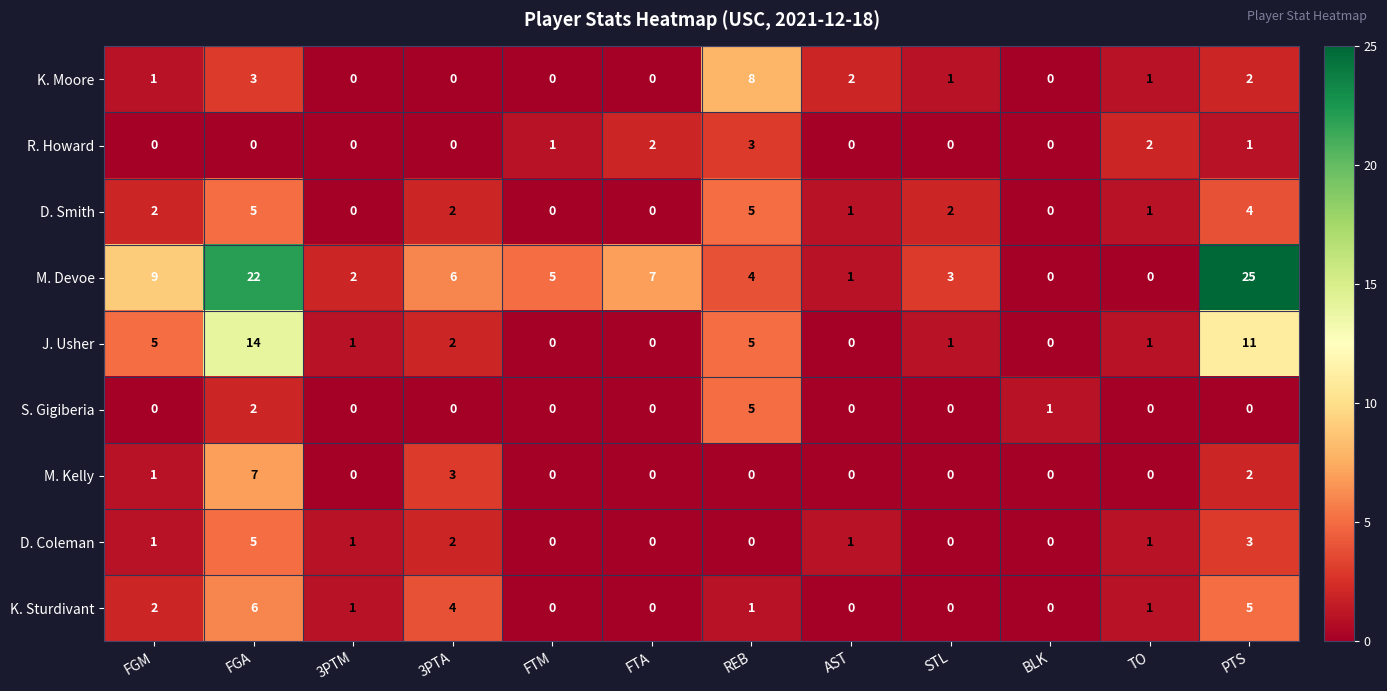

What is the sum of all J. Usher values?

40